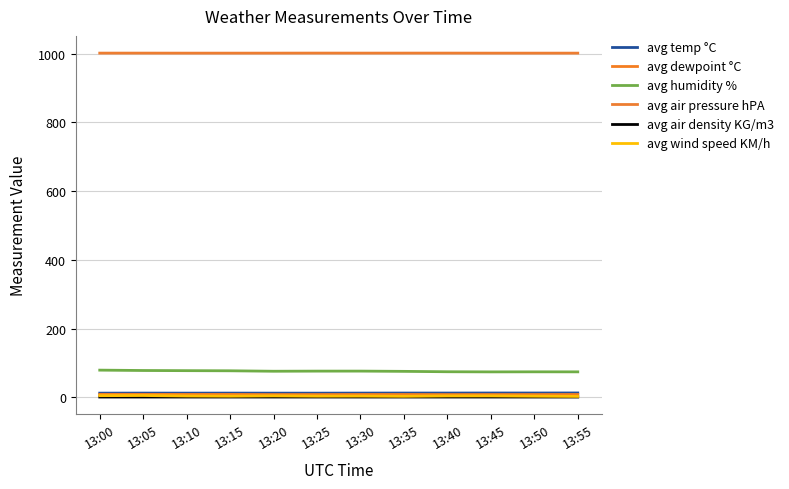

What is the value of the avg wind speed KM/h point at the 10th from the left?

4.5